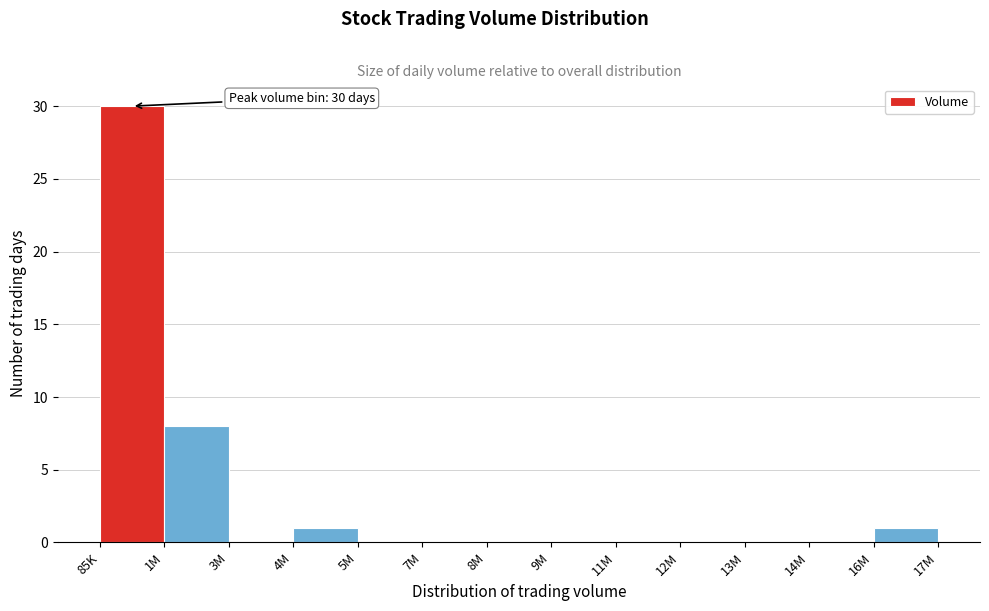

Reading left to right, what are all the values shown in this chart?

85K=30	1M=8	3M=0	4M=1	5M=0	7M=0	8M=0	9M=0	11M=0	12M=0	13M=0	14M=0	16M=1